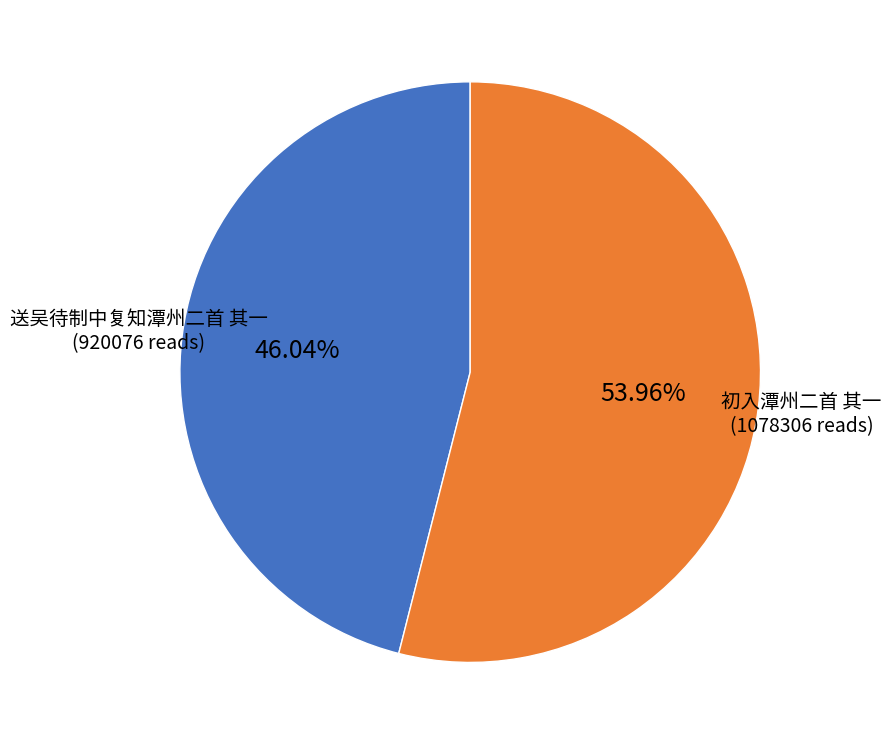

To the nearest percent, what is the combined percentage of 送吴待制中复知潭州二首 其一 and 初入潭州二首 其一?

100%